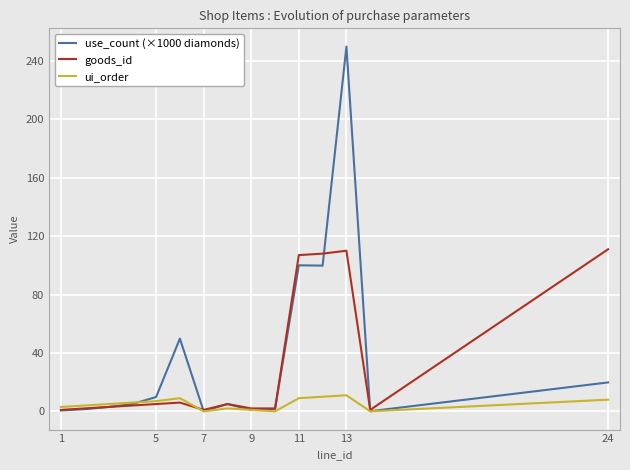

Which series has the largest range (max minus min)?

use_count (×1000 diamonds)